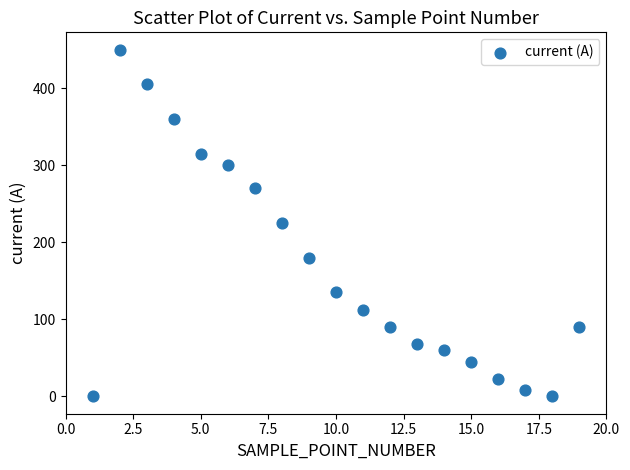

What is the range of Y values (max minus min)?

449.8